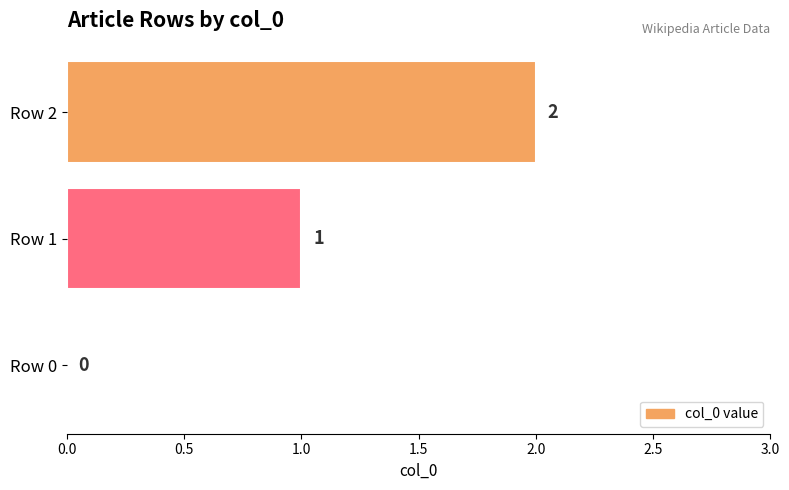

Does the chart contain stacked bars?

No